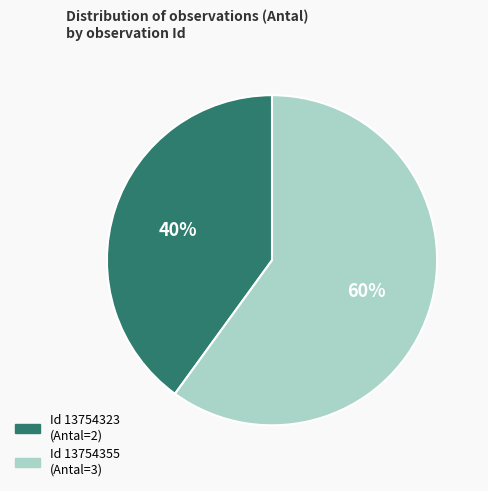

To the nearest percent, what is the difference between the largest and smallest slice percentages?

20%